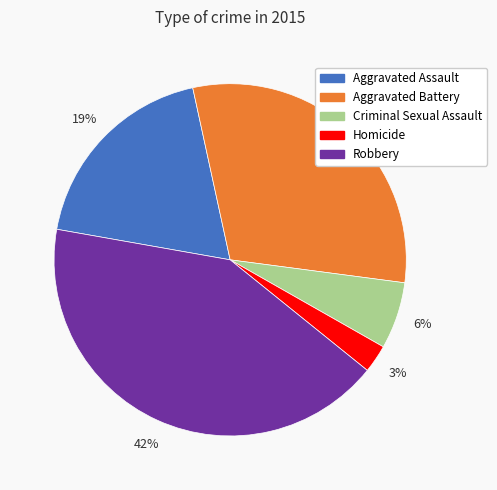

What is the smallest slice in the pie chart?

Homicide